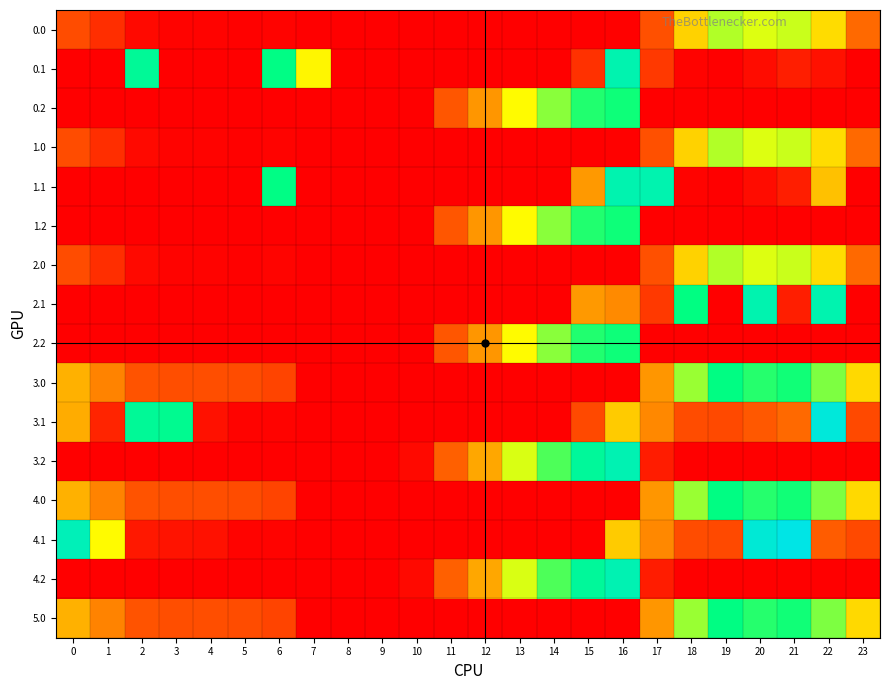

At how many categories does at least one series exceed 367?

6